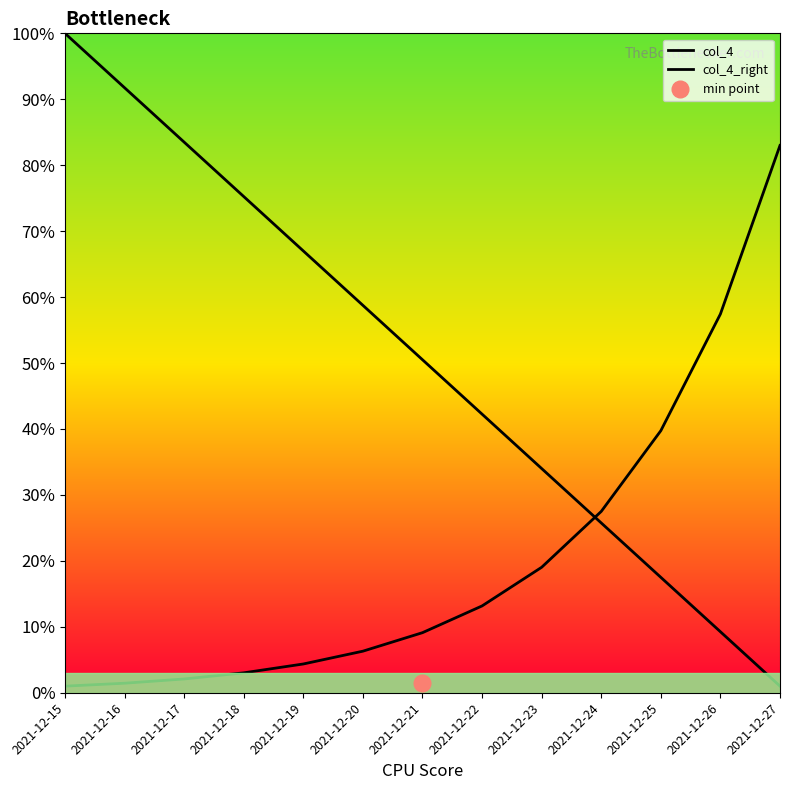

Reading left to right, list all the values displayed in this chart.

col_4: 2021-12-15=1.0	2021-12-16=0.9	2021-12-17=0.8	2021-12-18=0.8	2021-12-19=0.7	2021-12-20=0.6	2021-12-21=0.5	2021-12-22=0.4	2021-12-23=0.3	2021-12-24=0.3	2021-12-25=0.2	2021-12-26=0.1	2021-12-27=0.0
col_4_right: 2021-12-15=0.0	2021-12-16=0.0	2021-12-17=0.0	2021-12-18=0.0	2021-12-19=0.0	2021-12-20=0.1	2021-12-21=0.1	2021-12-22=0.1	2021-12-23=0.2	2021-12-24=0.3	2021-12-25=0.4	2021-12-26=0.6	2021-12-27=0.8